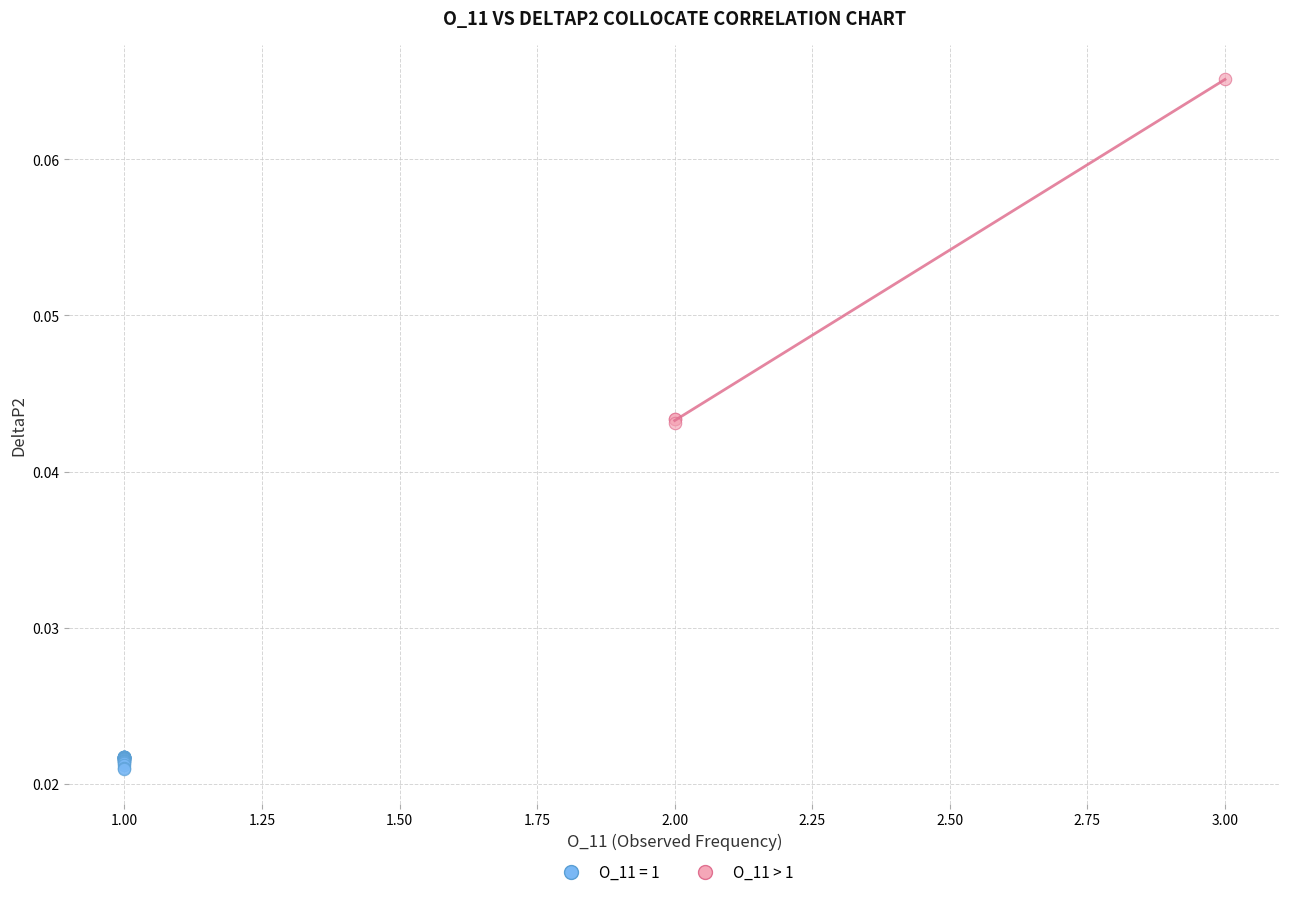

Which series reaches the maximum Y coordinate?

O_11 > 1